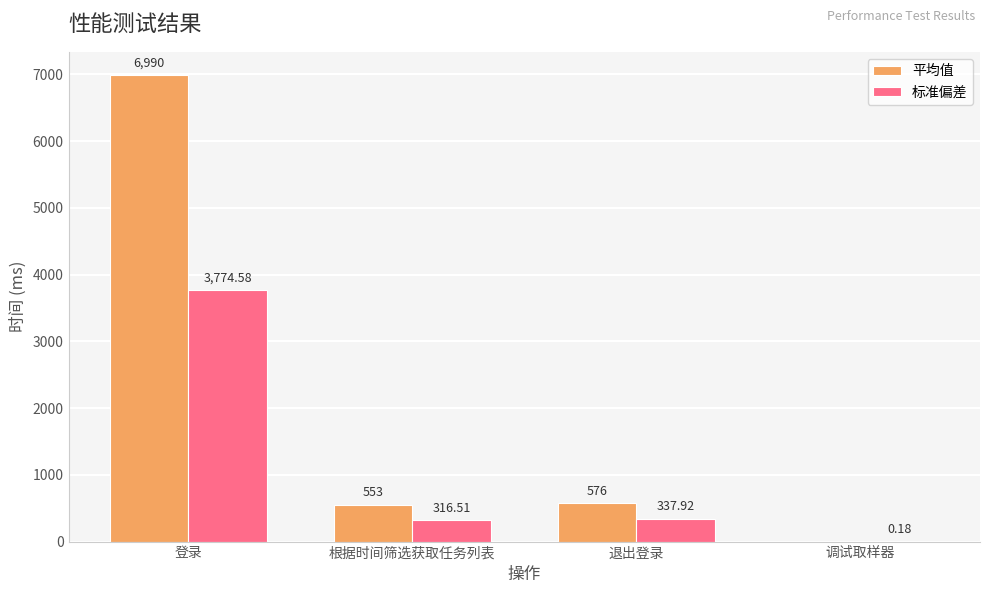

Is it true that 标准偏差 equals 337.9 at 退出登录?

True